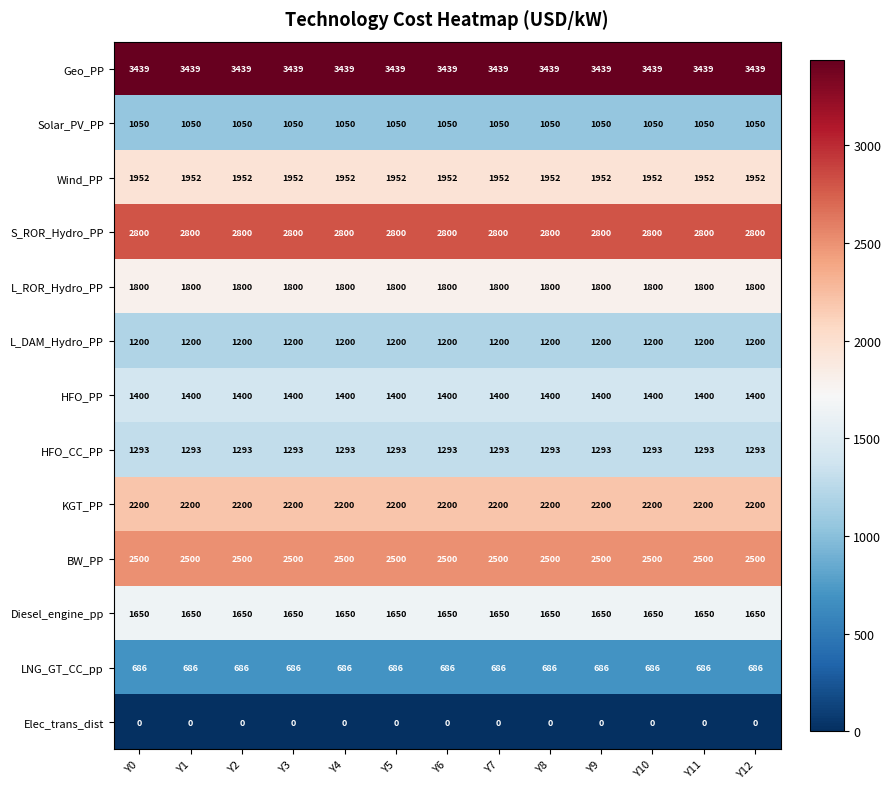

At how many categories does at least one series exceed 1040?

13